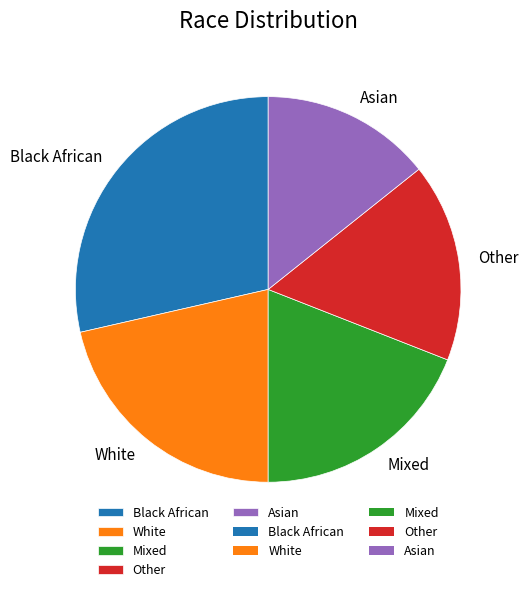

Which slice is the smallest?

Asian